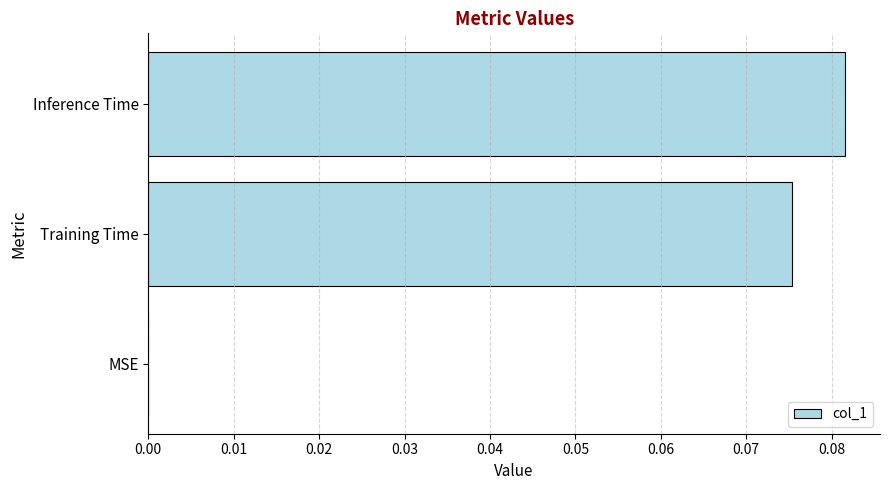

Is it true that the value at MSE is 0.0?

True